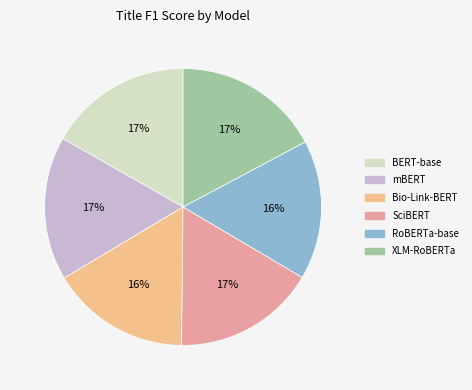

What percentage is the XLM-RoBERTa slice, to the nearest percent?

17%